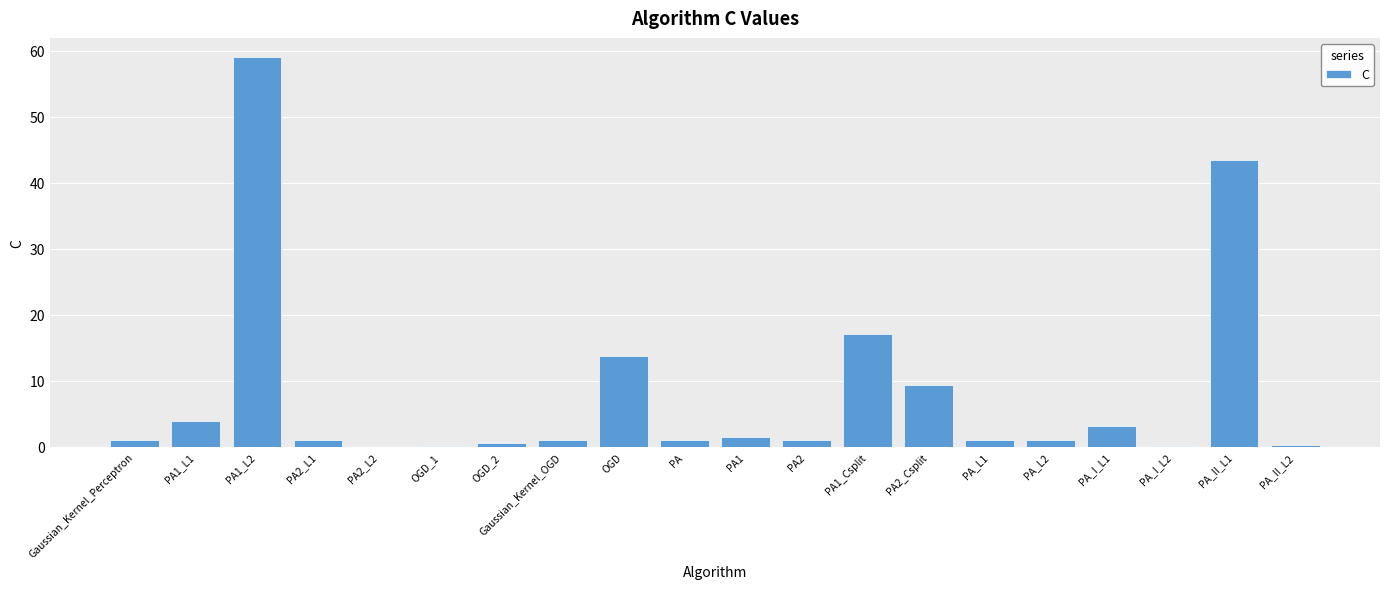

What is the greatest value displayed?

59.0